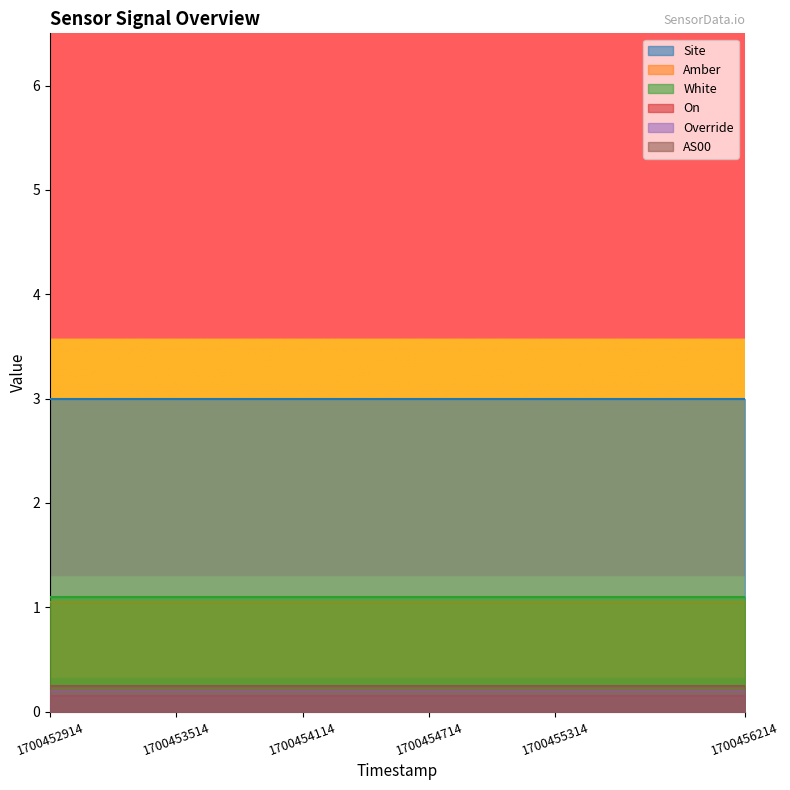

The value of White at 1700455914 is 1. True or false?

True